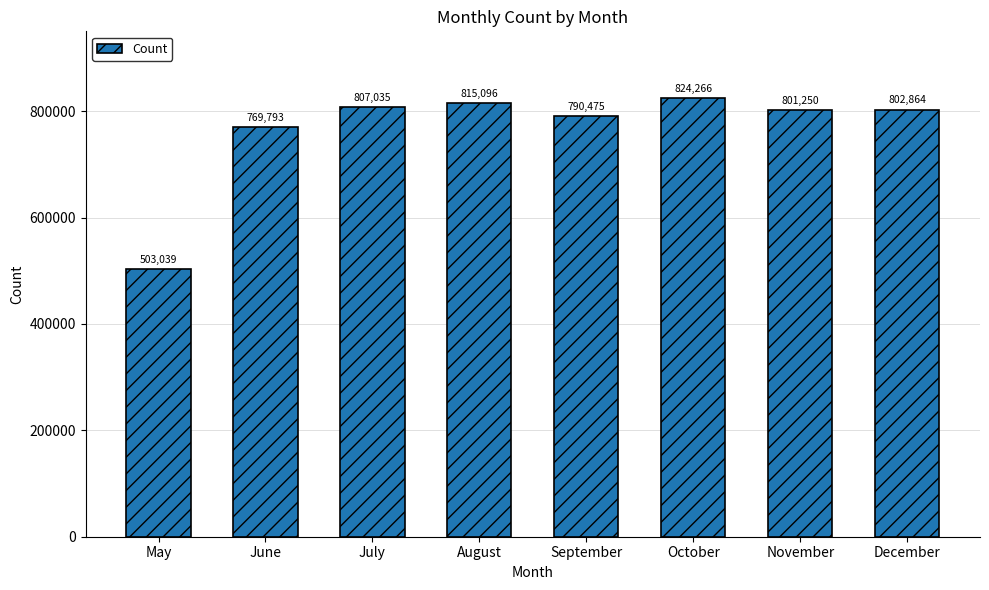

Where does the data first go above 802864?

July